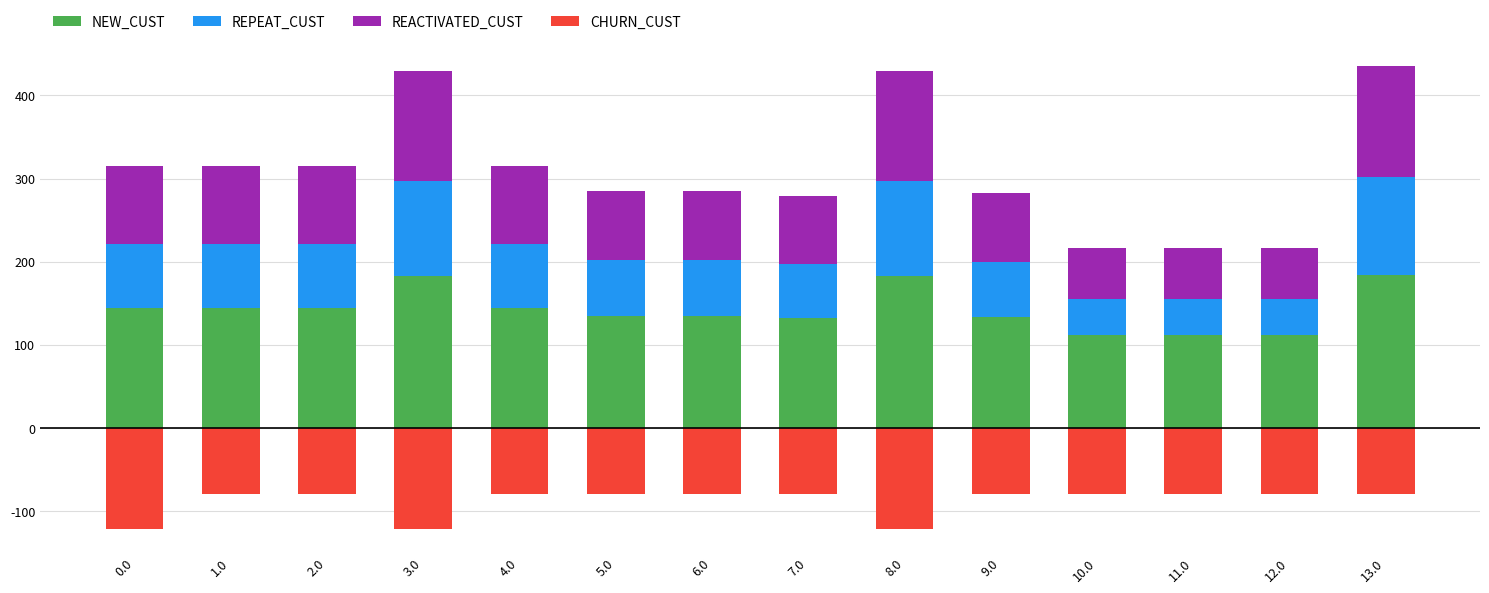

At 13.0, list the series in order from smallest to largest.

CHURN_CUST, REPEAT_CUST, REACTIVATED_CUST, NEW_CUST